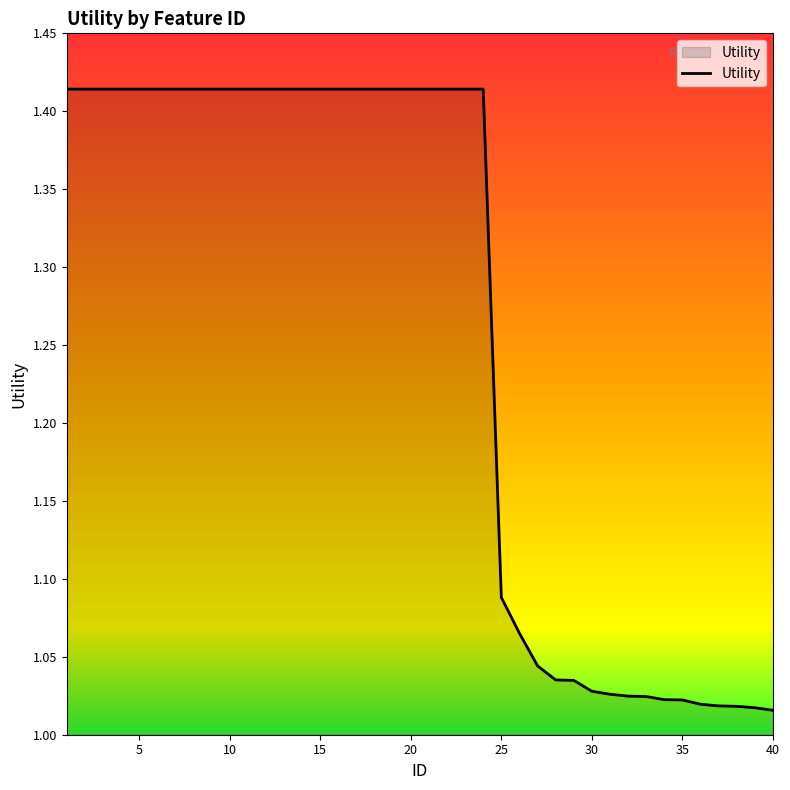

What is the difference between the maximum and minimum values?

0.4